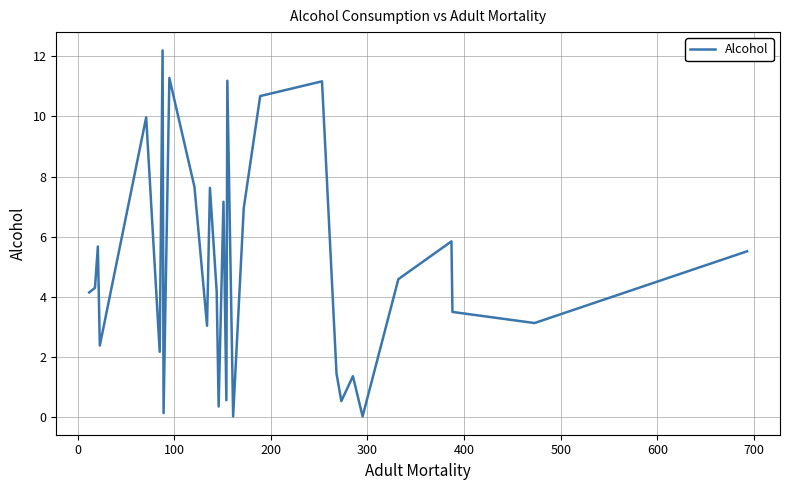

What is the sum of all values?

148.6